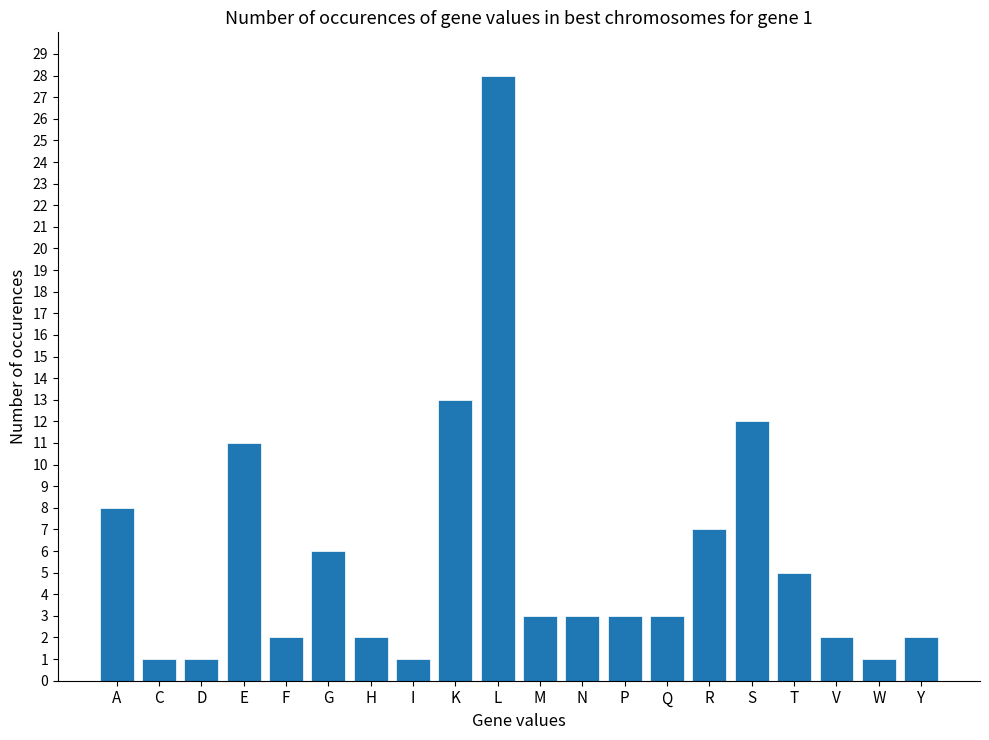

Which label corresponds to the largest value in the chart?

L